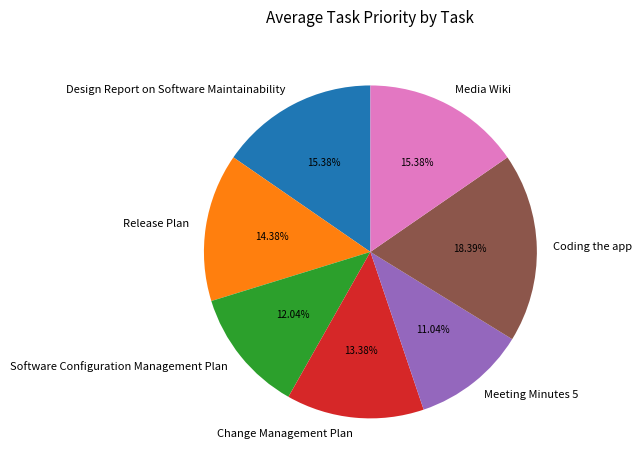

Which category has the smallest portion of the pie?

Meeting Minutes 5